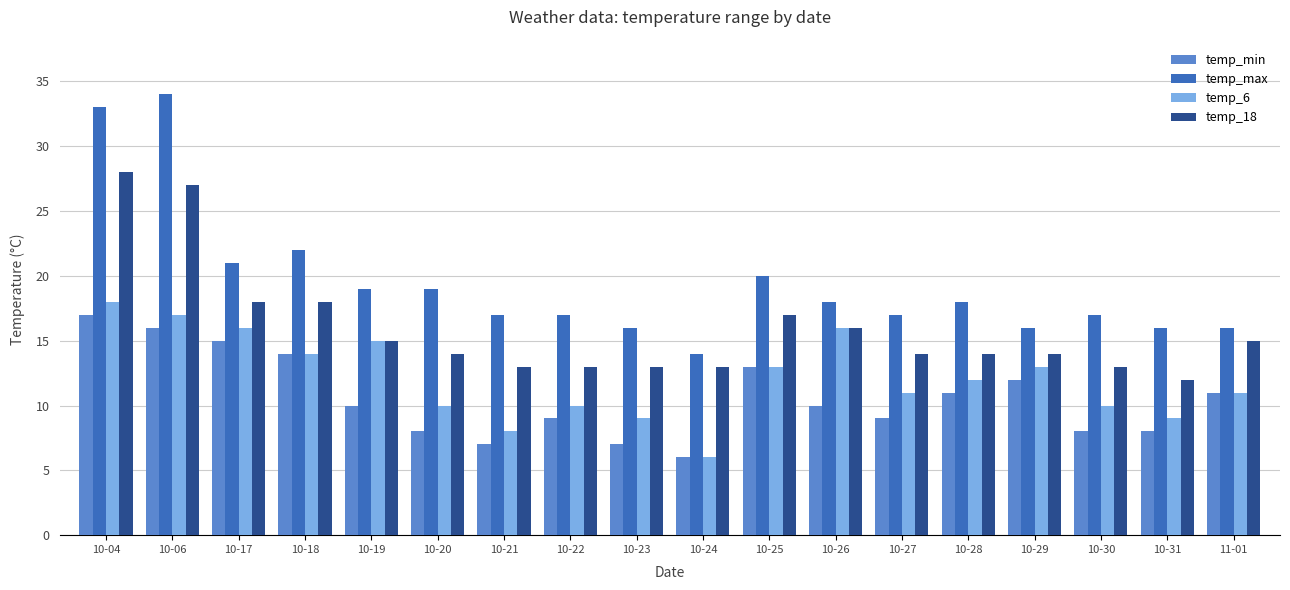

Which series changed the most between 10-18 and 11-01?

temp_max